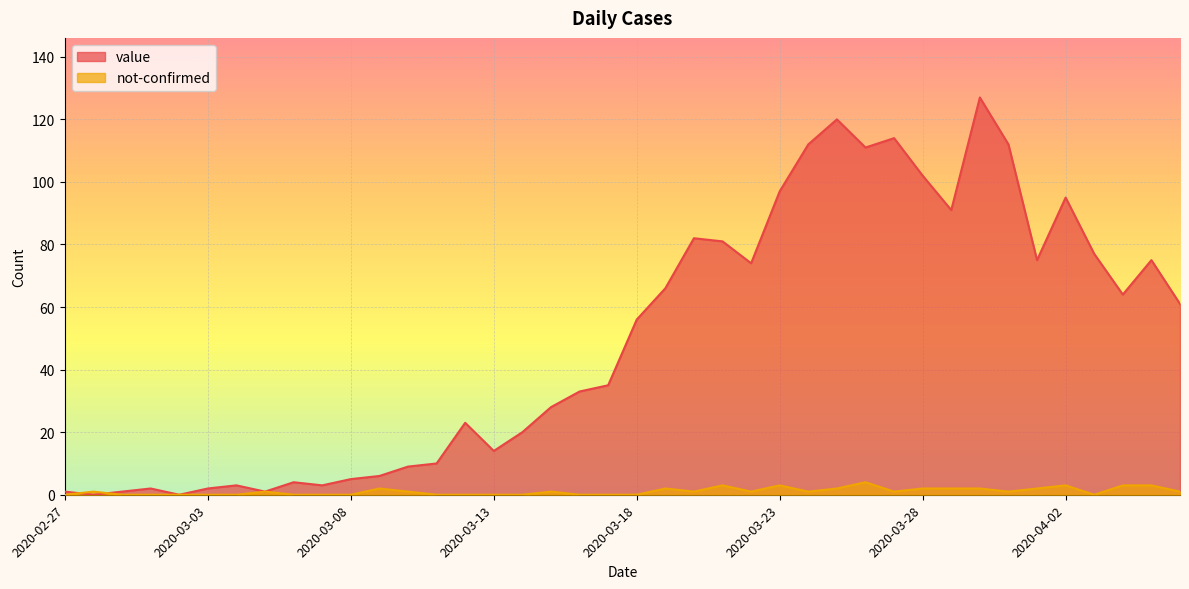

What is the total value across all series at 2020-04-06?

62